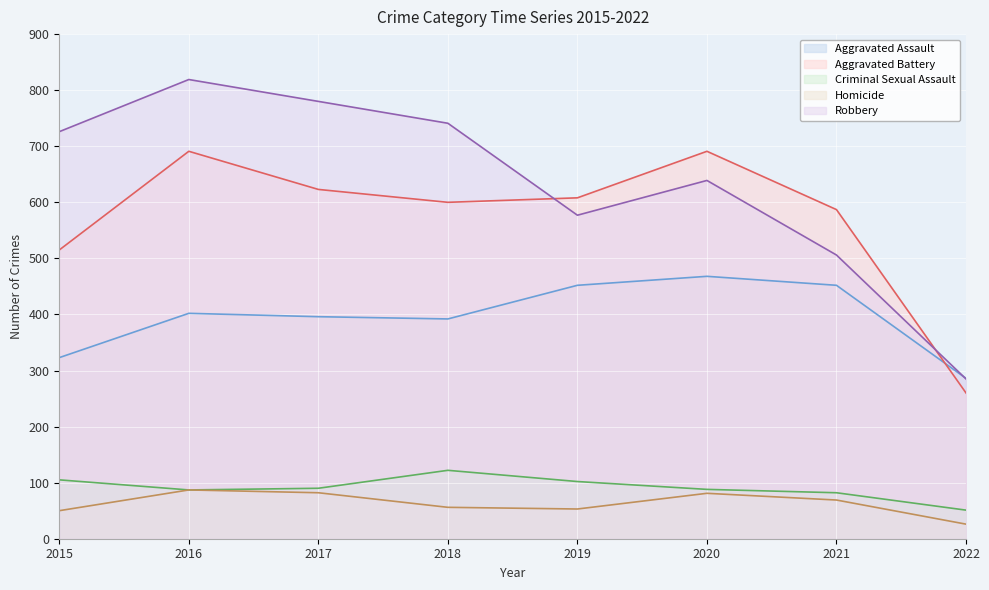

Which category has the highest value across all series?

2016